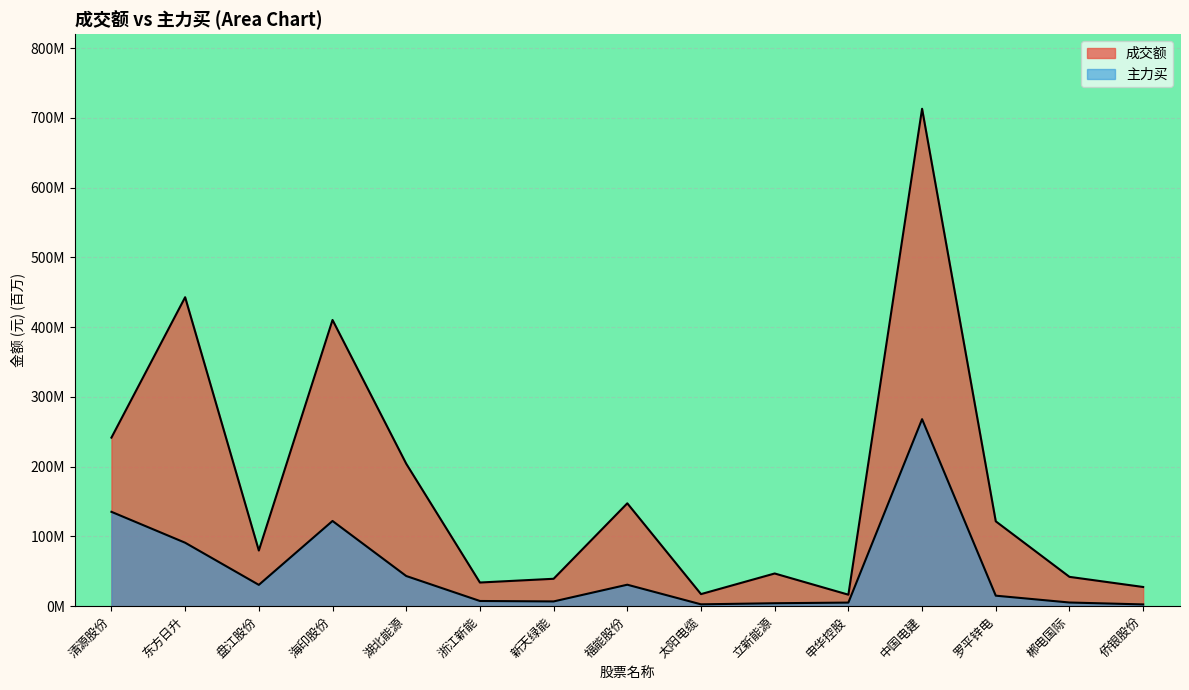

Rank the categories by 成交额 value from highest to lowest.

中国电建, 东方日升, 海印股份, 清源股份, 湖北能源, 福能股份, 罗平锌电, 盘江股份, 立新能源, 郴电国际, 新天绿能, 浙江新能, 侨银股份, 太阳电缆, 申华控股